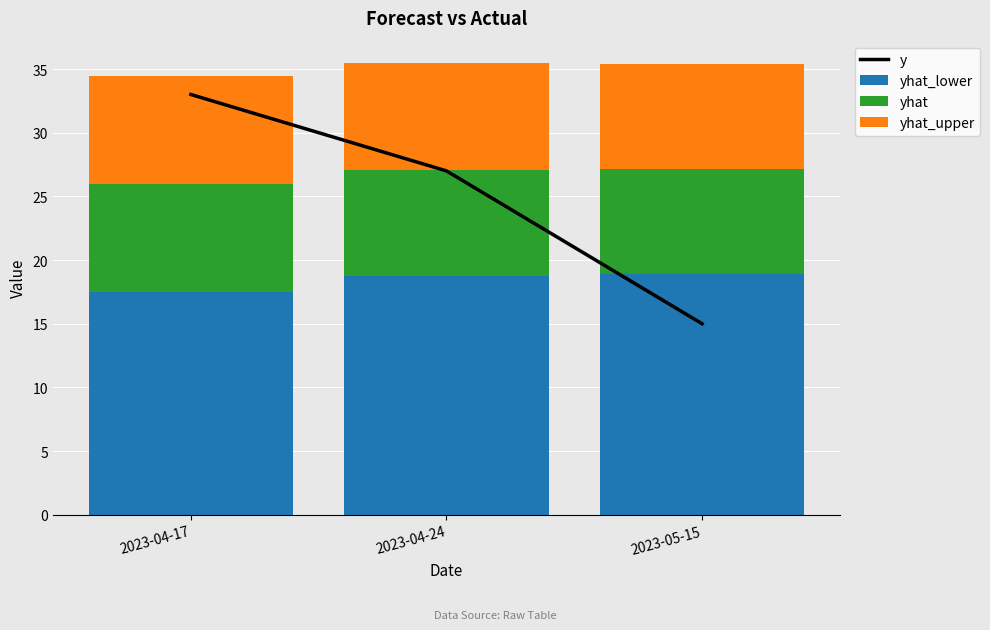

What is the value of the yhat bar at the 2nd from the left?

8.4